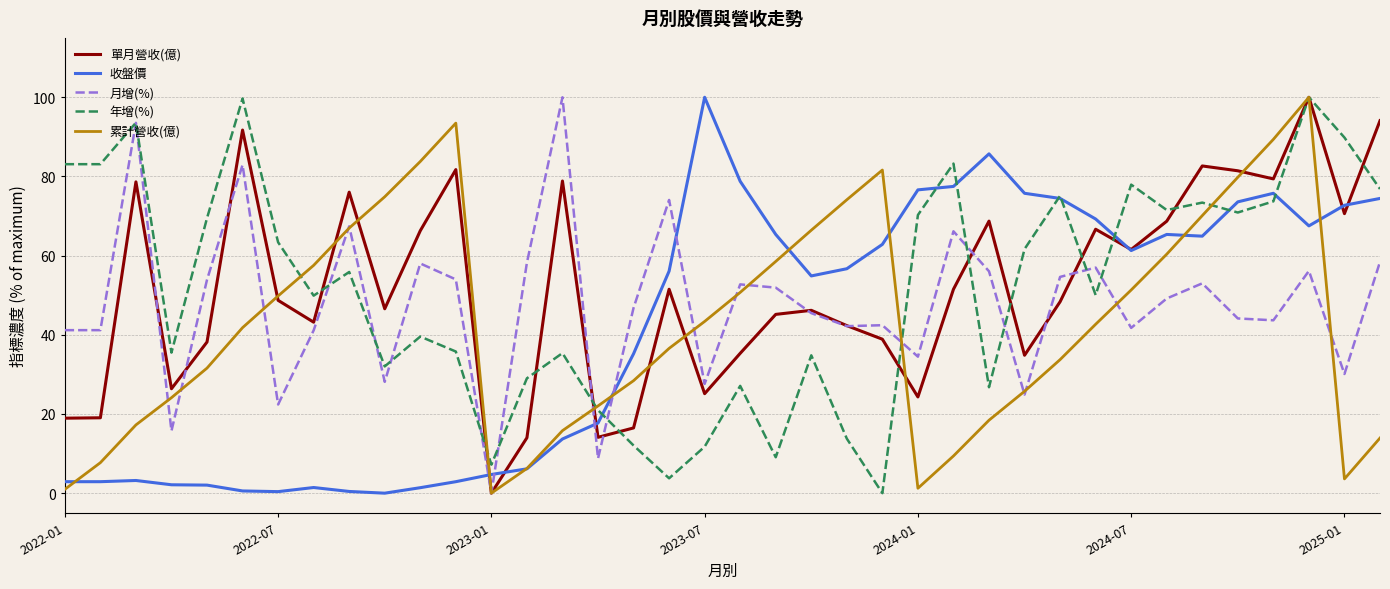

What is the greatest value displayed?

100.0